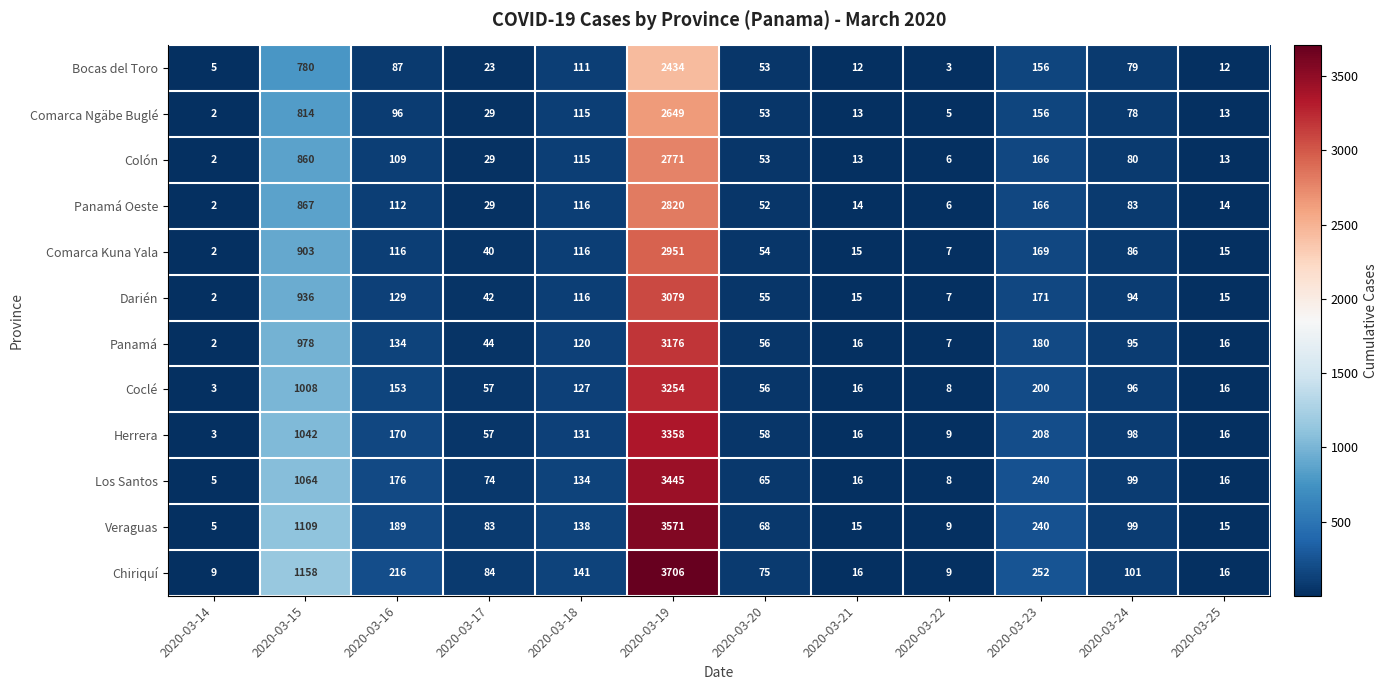

The value of Coclé at 2020-03-20 is 56. True or false?

True